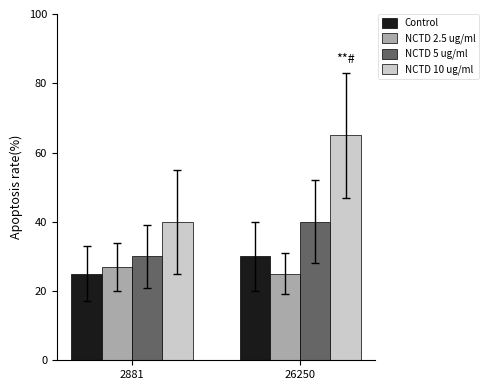

Where is Control nearest to the value 27?

2881